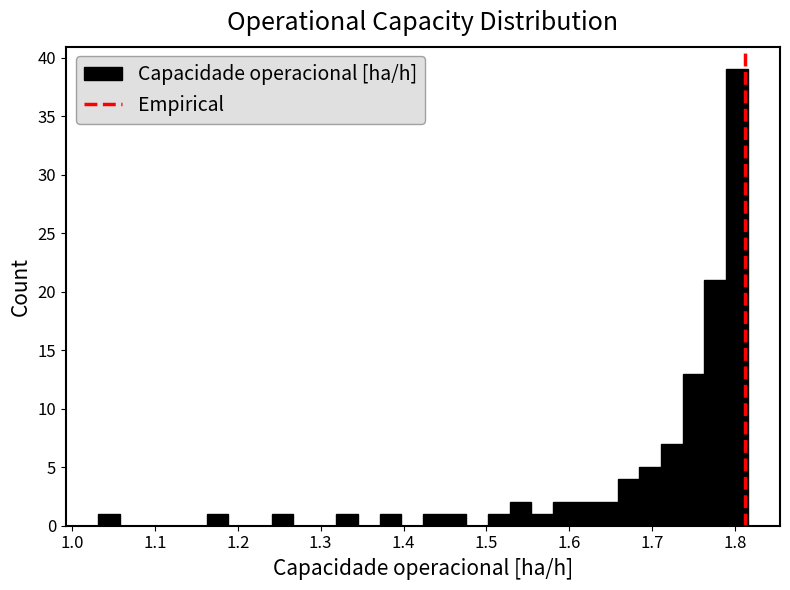

Around what value on the x-axis is the tallest bar? Give the approximate position of its centre, as read against the axis.

1.80